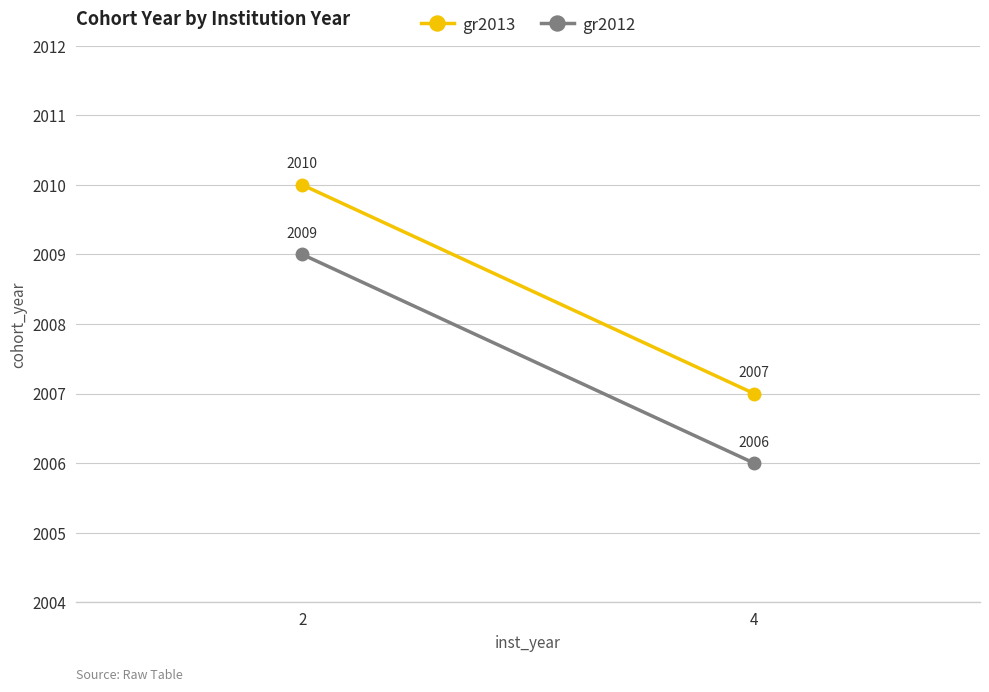

The value of gr2013 at 4 is 3174. True or false?

False